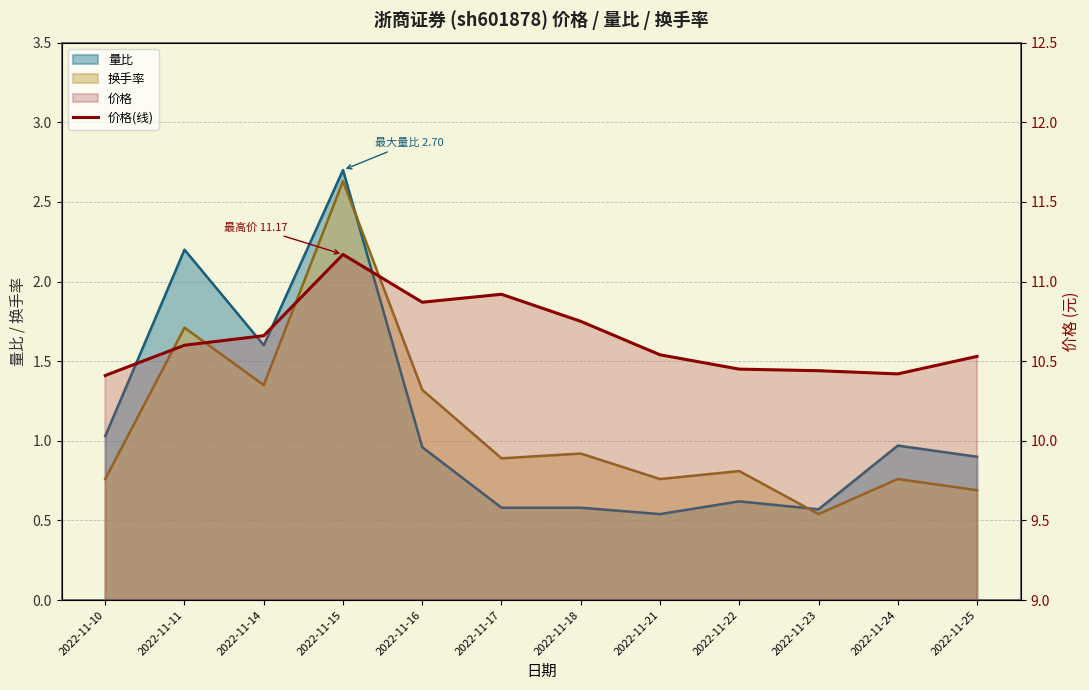

What is the value of the 2nd point from the left?

10.6